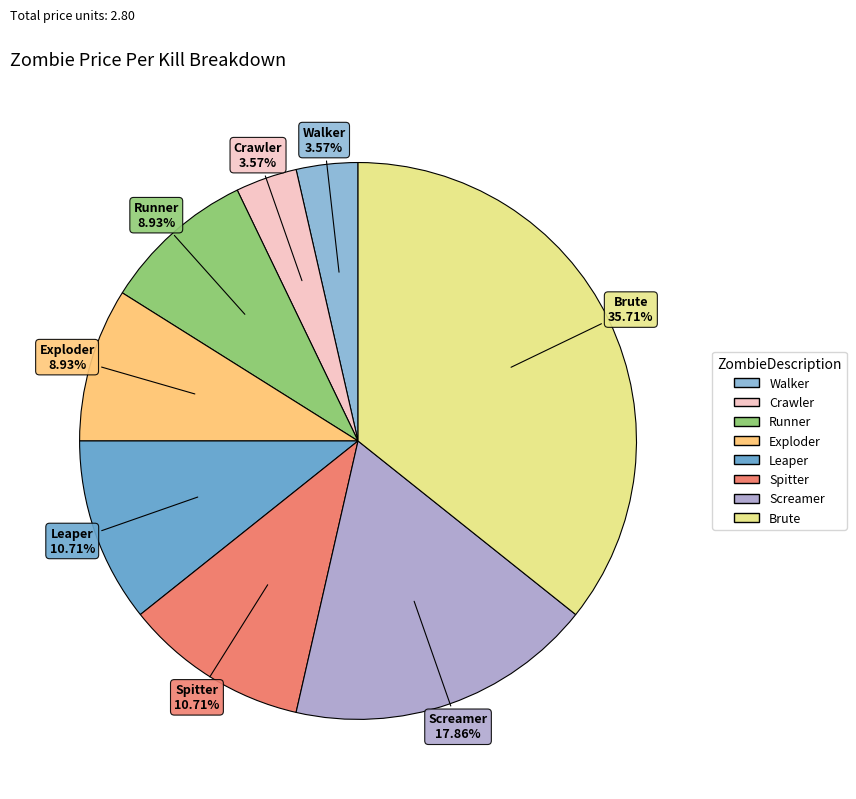

Which has a higher value, Walker or Spitter?

Spitter